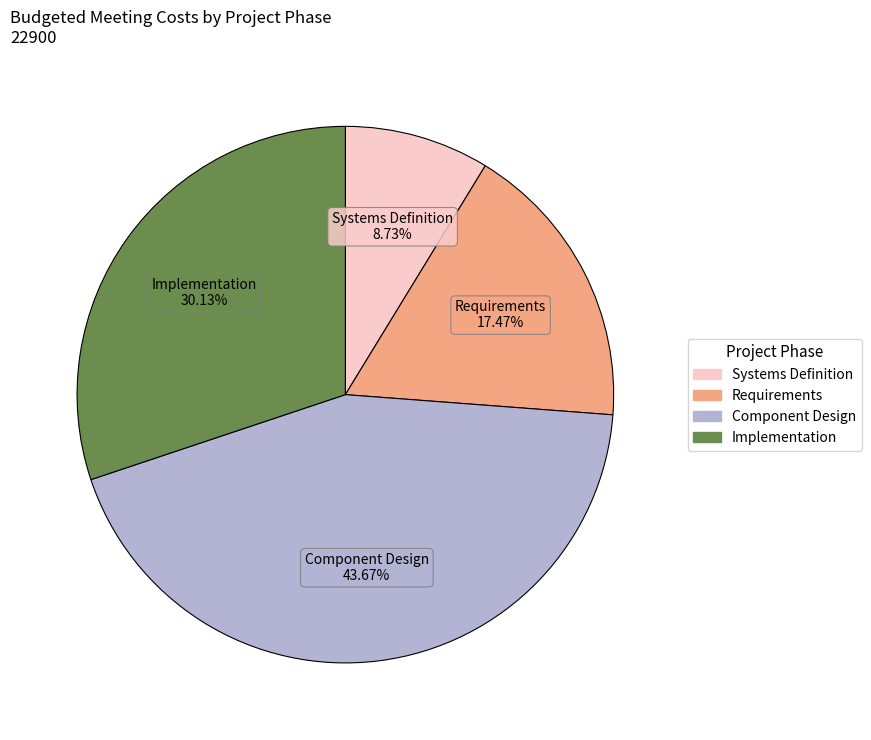

Rank the categories by value from highest to lowest.

Component Design, Implementation, Requirements, Systems Definition